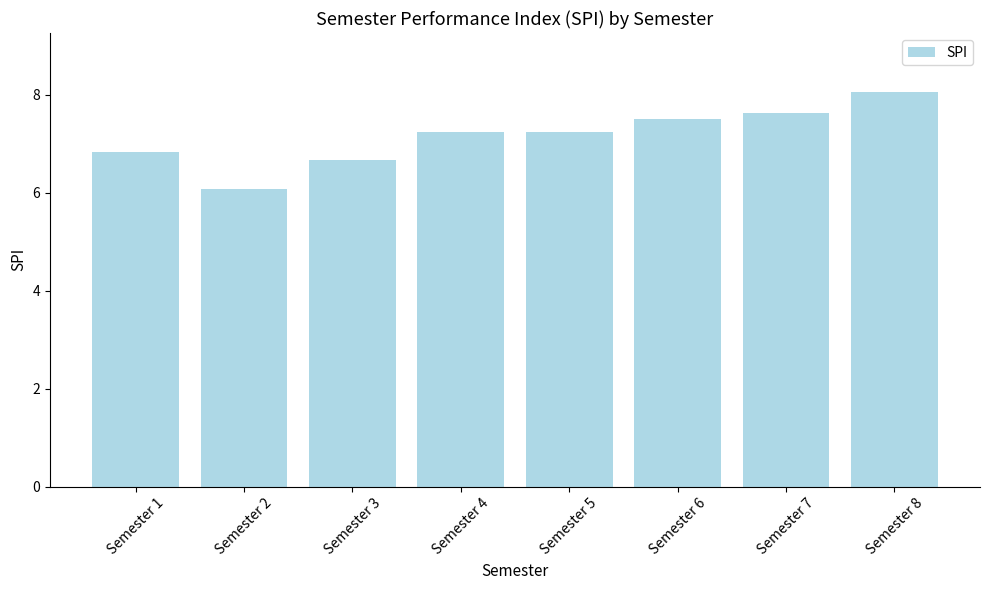

Reading right to left, transcribe all the data shown in this chart.

8.1	7.6	7.5	7.2	7.2	6.7	6.1	6.8